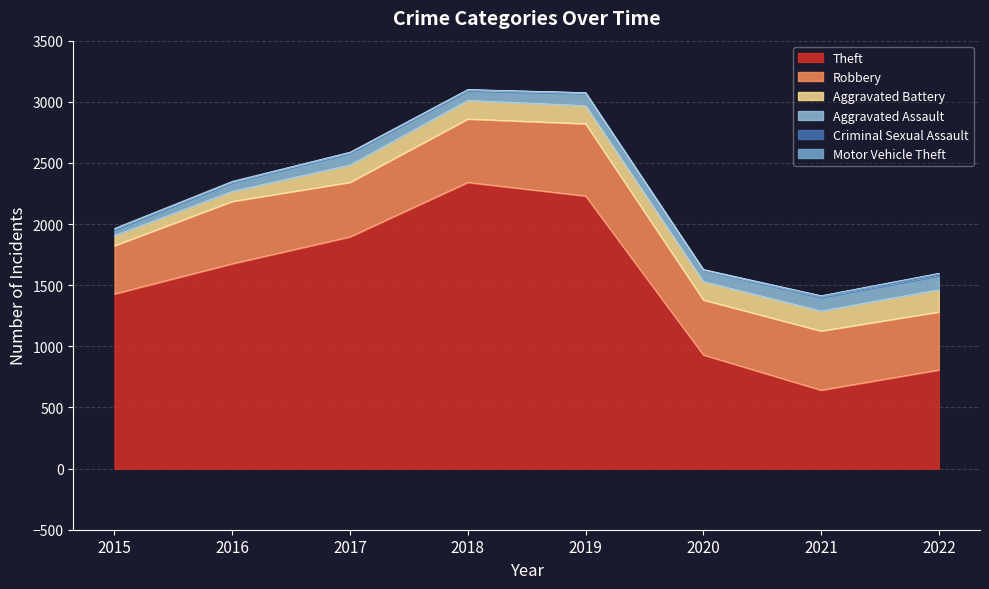

True or false: Aggravated Battery and Motor Vehicle Theft cross at least once.

False